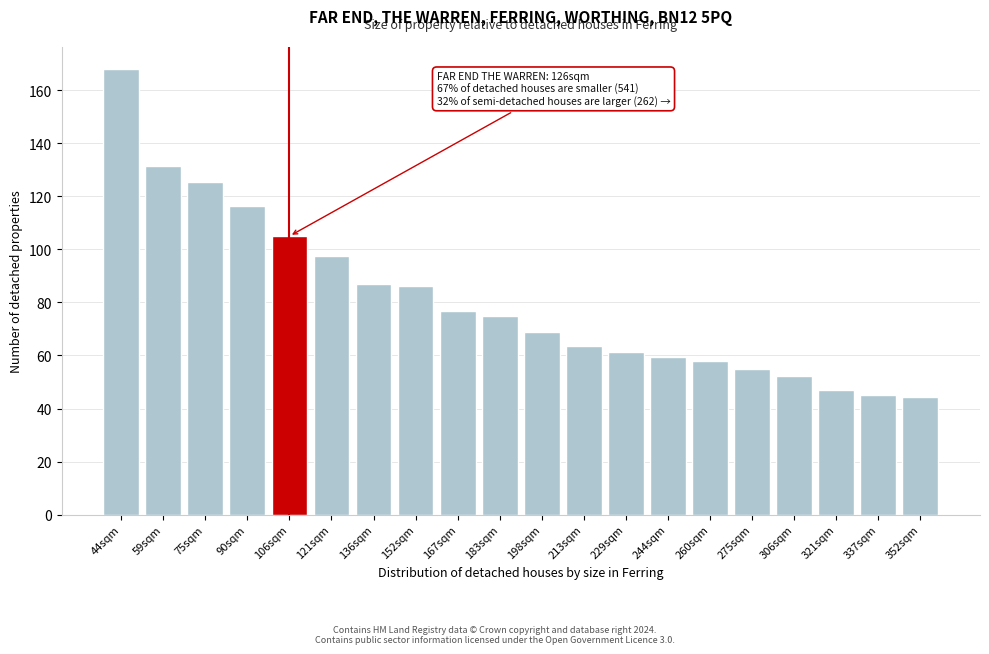

Reading left to right, what are all the values shown in this chart?

168.1	131.5	125.3	116.5	105.0	97.4	86.9	86.2	76.7	75.0	68.8	63.5	61.3	59.3	58.0	55.0	52.3	47.1	45.0	44.3